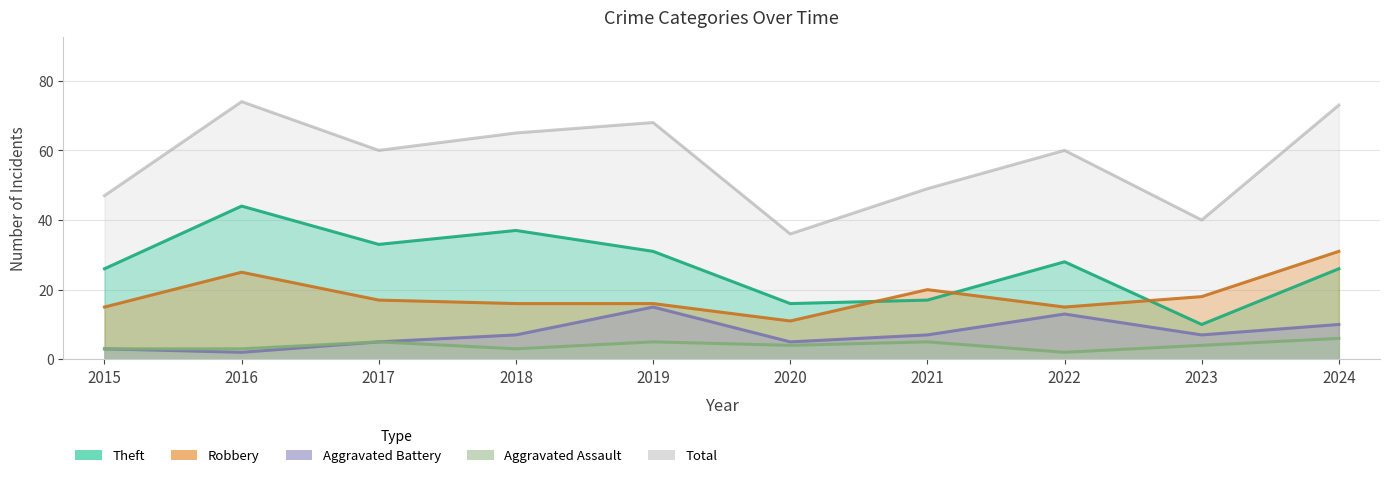

How many data points does each series have?

10